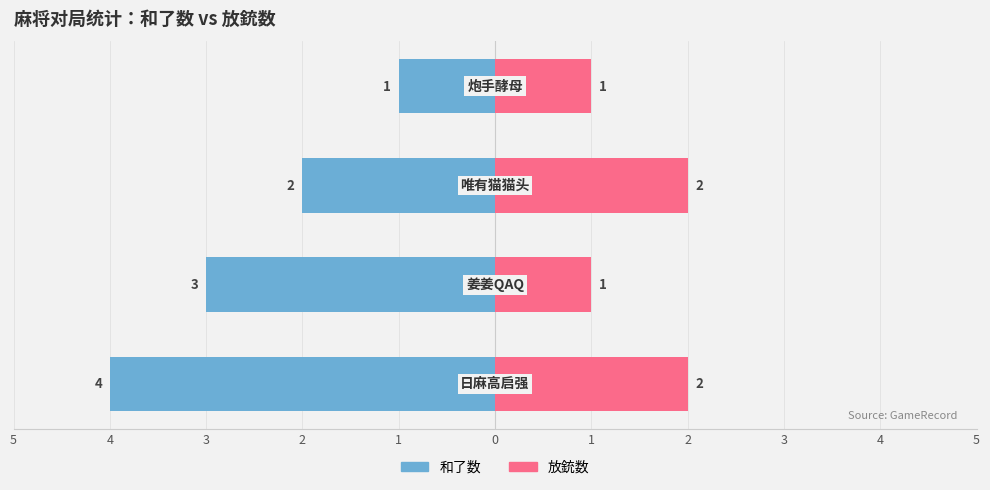

The value of 放銃数 at 1 is 1. True or false?

False